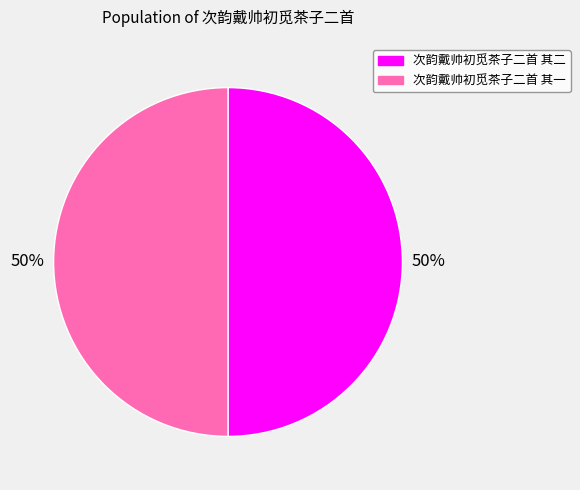

Do 次韵戴帅初觅茶子二首 其一 and 次韵戴帅初觅茶子二首 其二 together represent more than half of the pie?

Yes